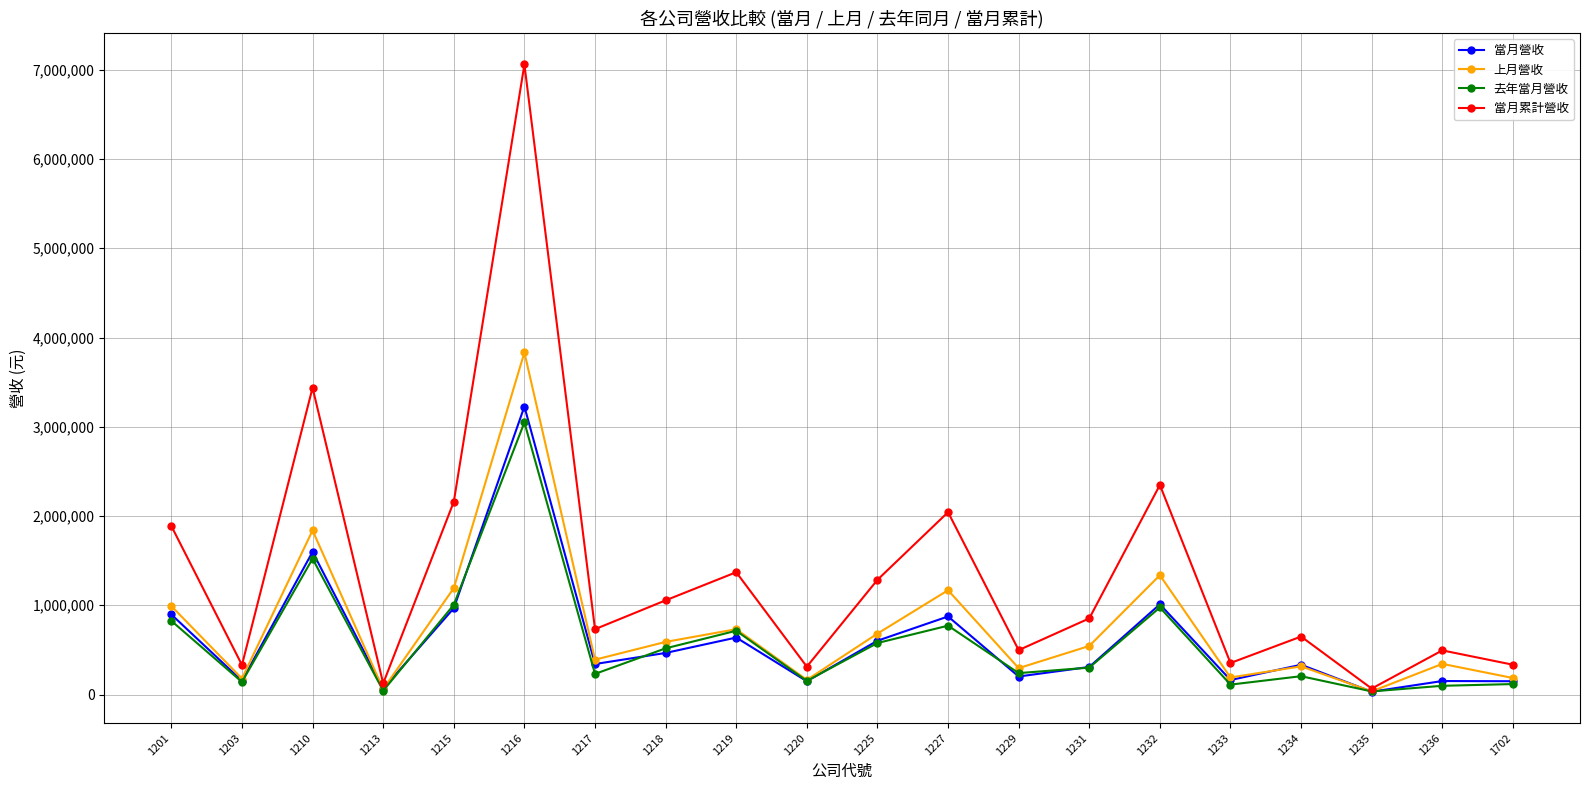

The 當月營收 series shows 966952 at 1215. True or false?

True